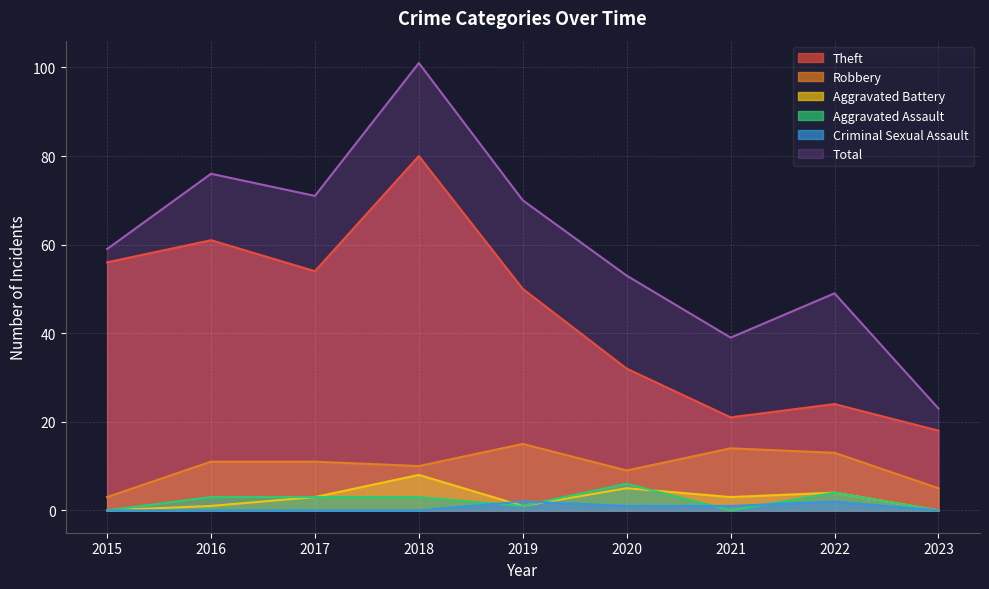

Count the number of data series in this chart.

6